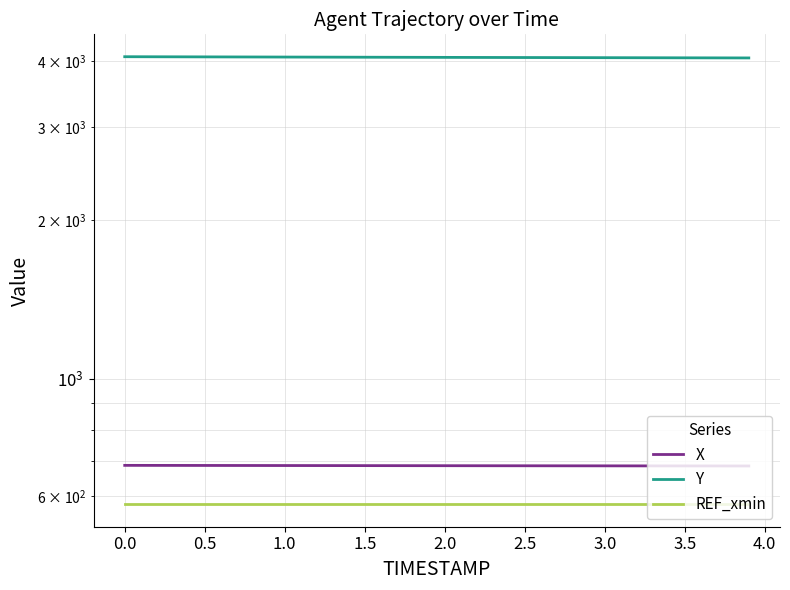

True or false: Y has more than 0 points higher than both neighbors.

False